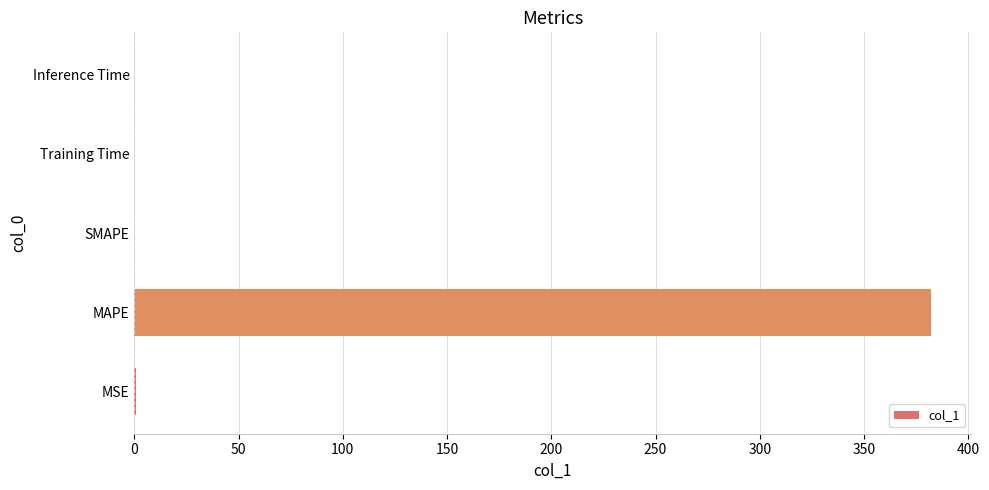

True or false: the data shows 548.4 at MAPE.

False